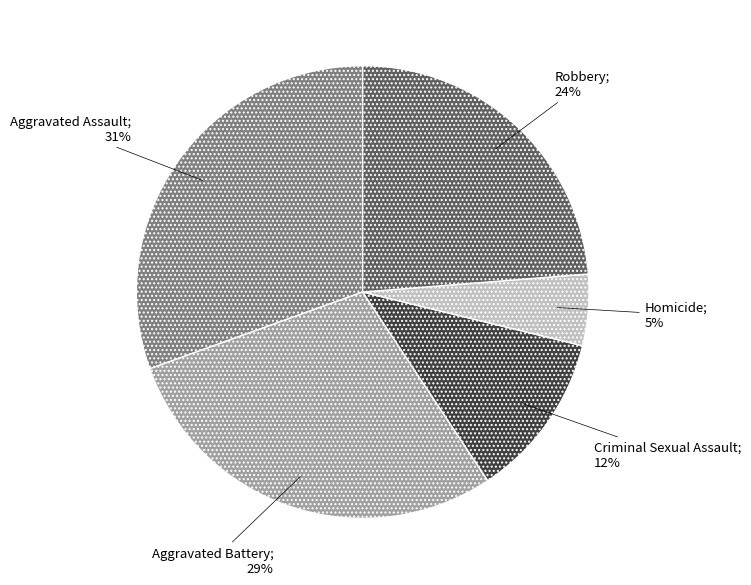

Is there any slice that represents more than half of the pie?

No